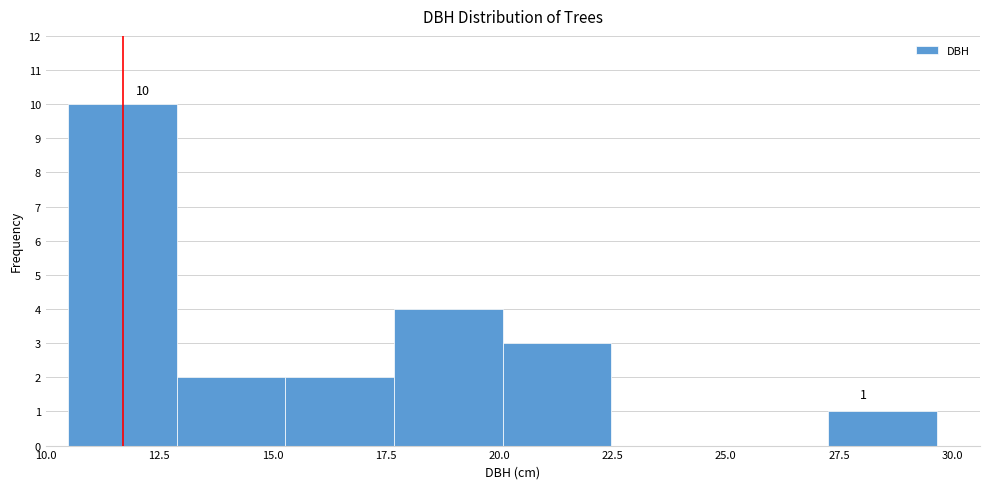

Which range on the x-axis has the tallest bar?

10.5 to 13.0